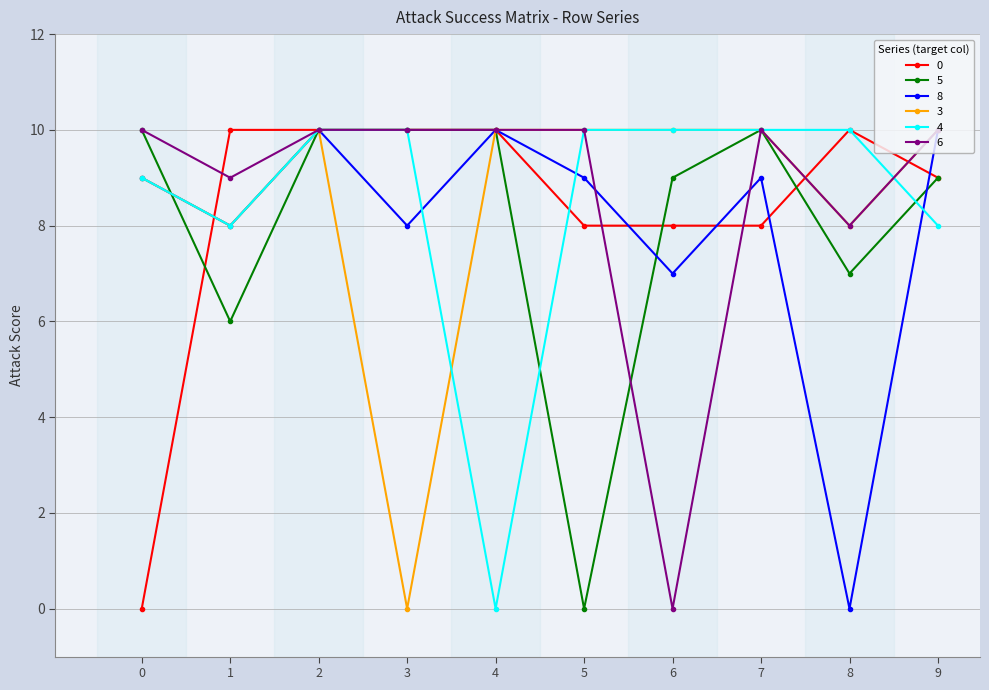

What is the sum of all 6 values?

87